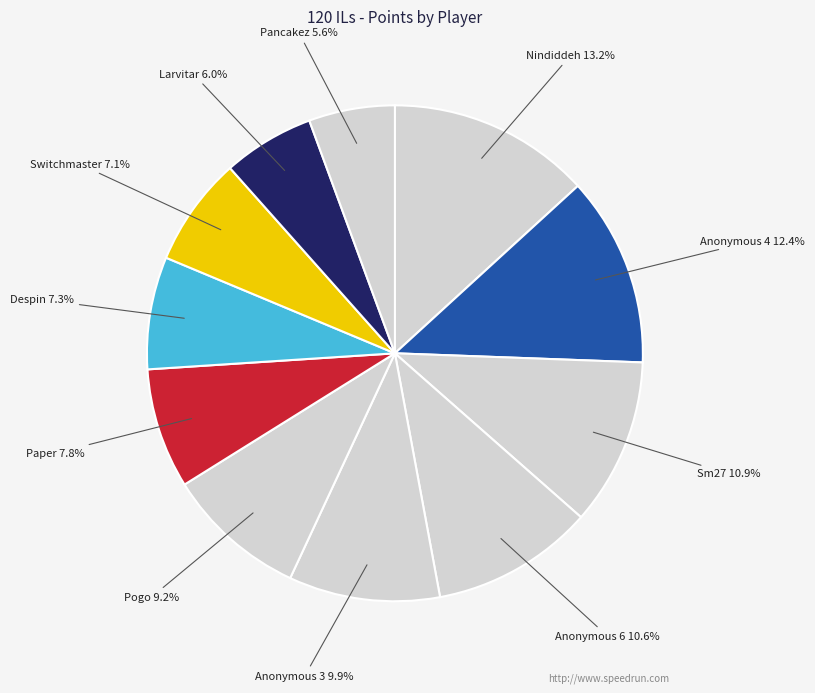

To the nearest percent, what percentage of the pie is Paper?

8%